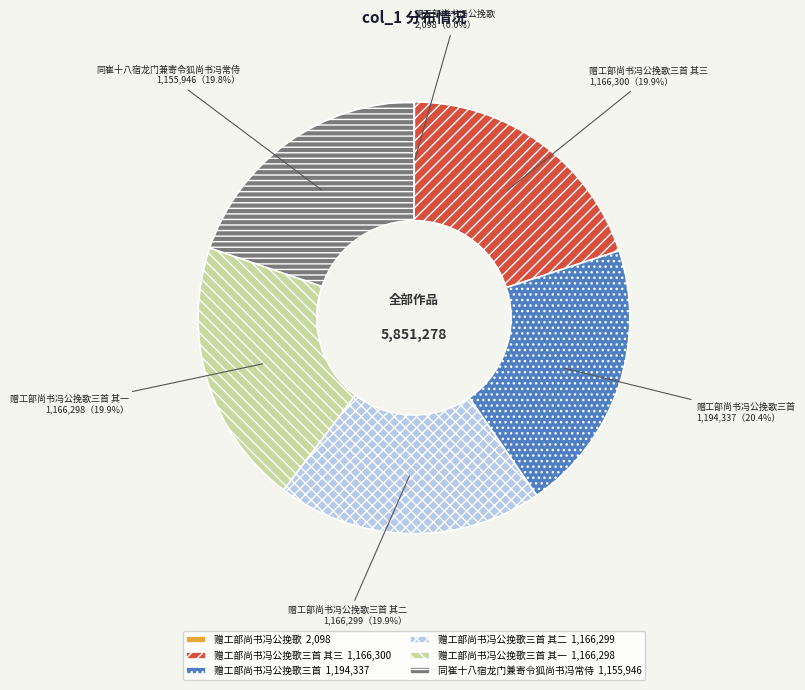

Is there any slice that represents more than half of the pie?

No